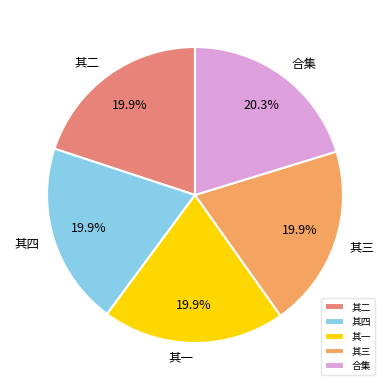

To the nearest percent, what is the average slice percentage?

20%